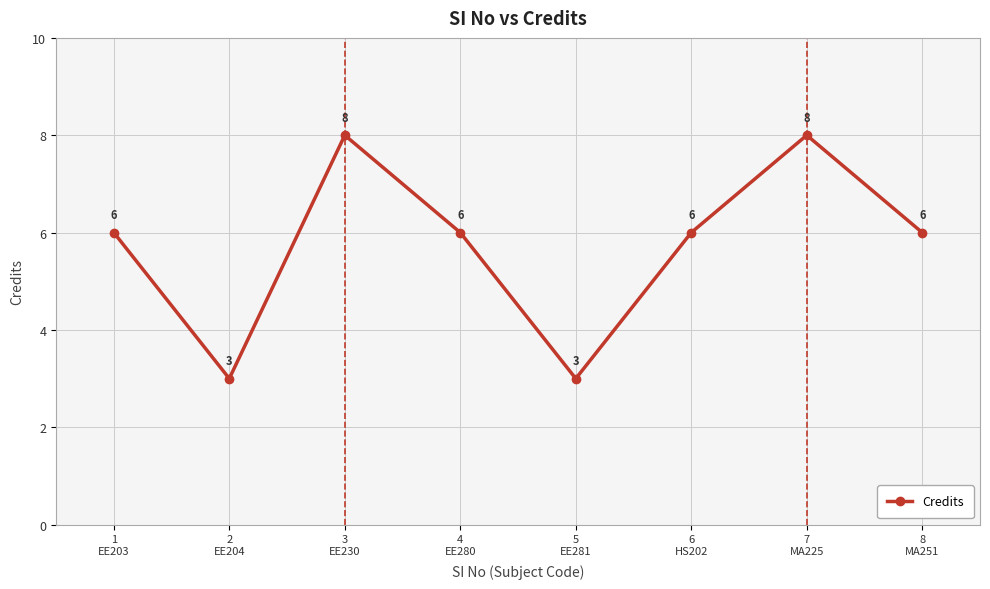

What is the difference between the maximum and minimum values?

5